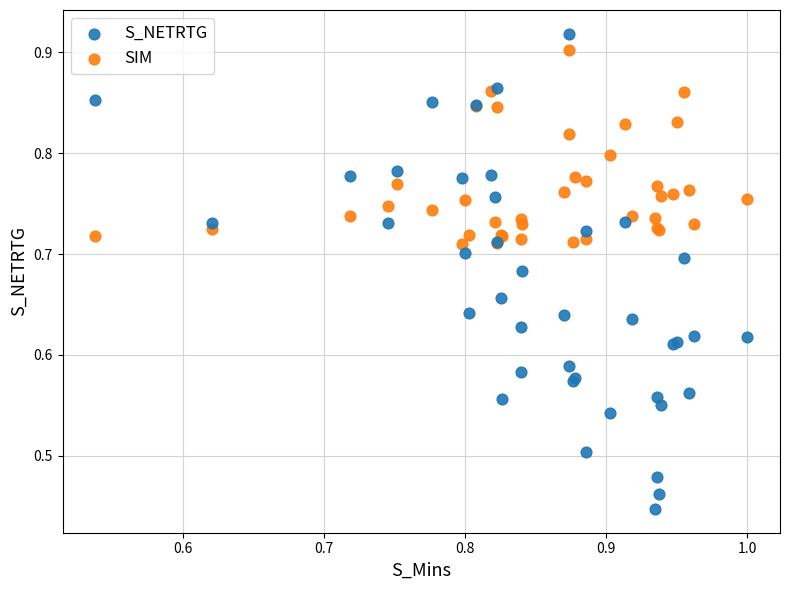

Which series has the largest Y range (max minus min)?

S_NETRTG